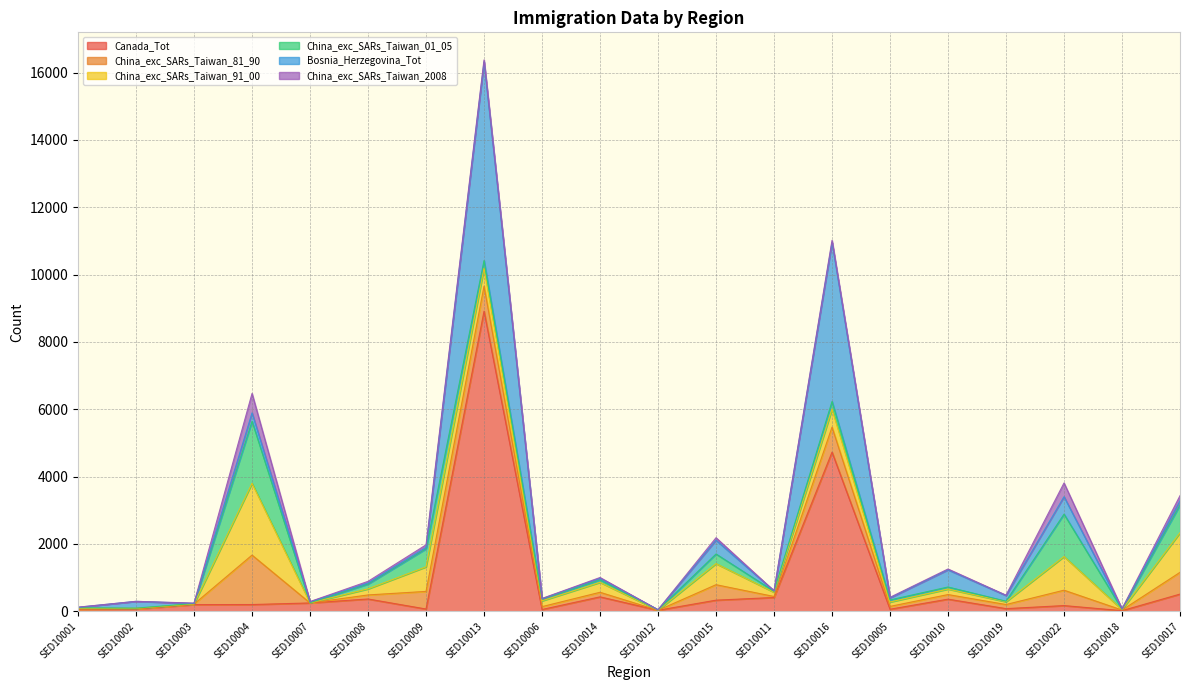

Where is Bosnia_Herzegovina_Tot nearest to the value 2952?

SED10016